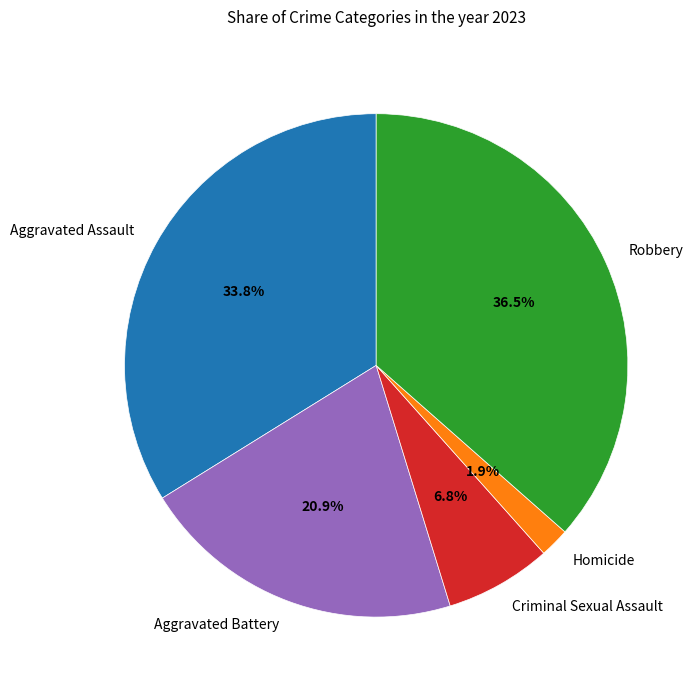

To the nearest percent, what portion does Aggravated Assault represent?

34%